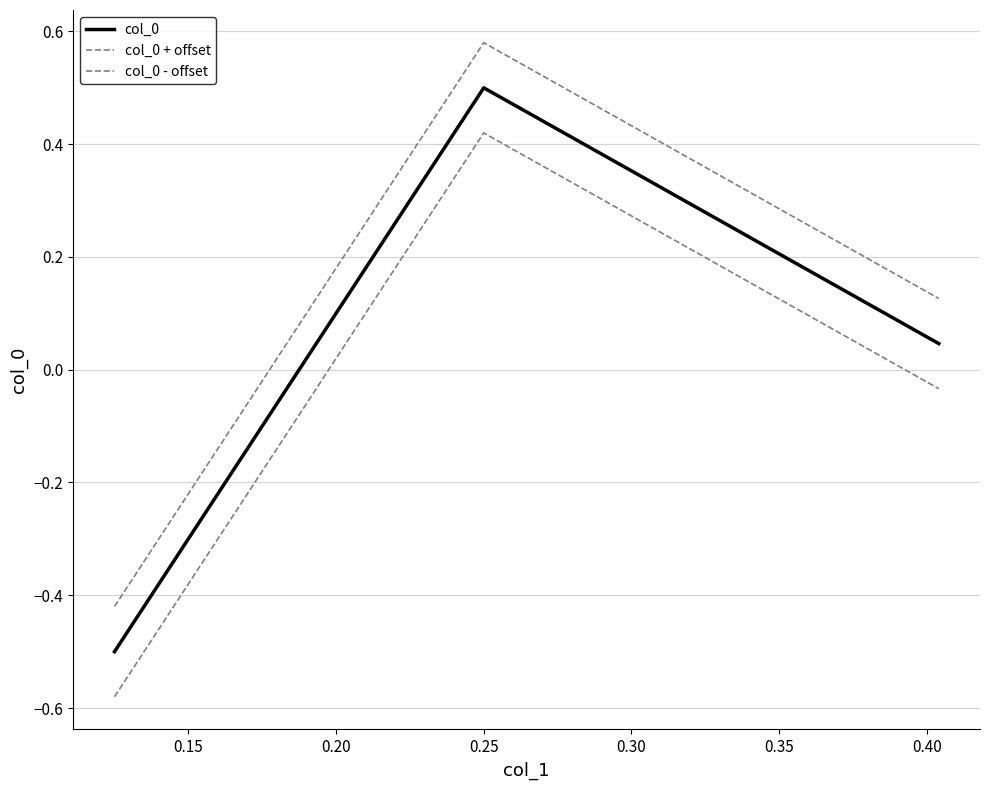

Is this an area chart (filled region under the line)?

No